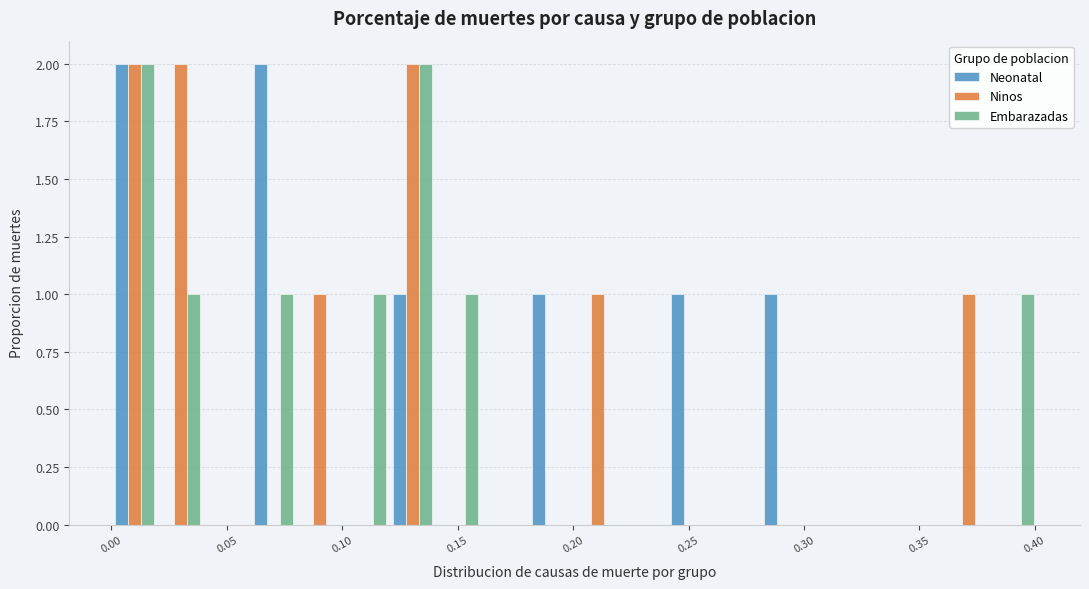

What is the height of the Ninos bar covering 0.00 to 0.02 on the x-axis? Neither the bar edges nor the heights are printed on the chart, so give them approximately, as read against the axes.

2